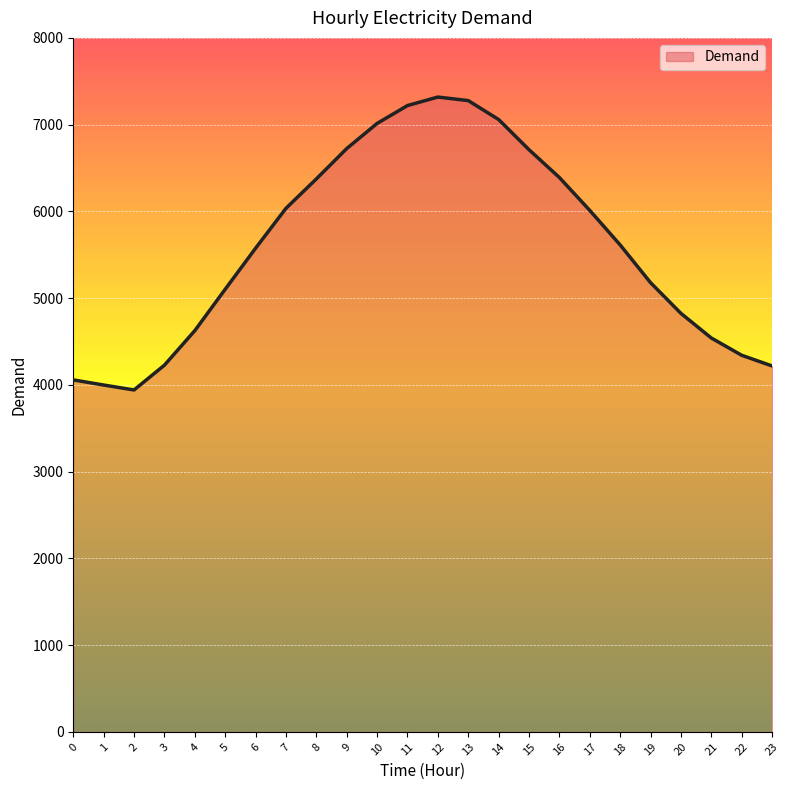

What is the difference between the values at 17 and 15?

700